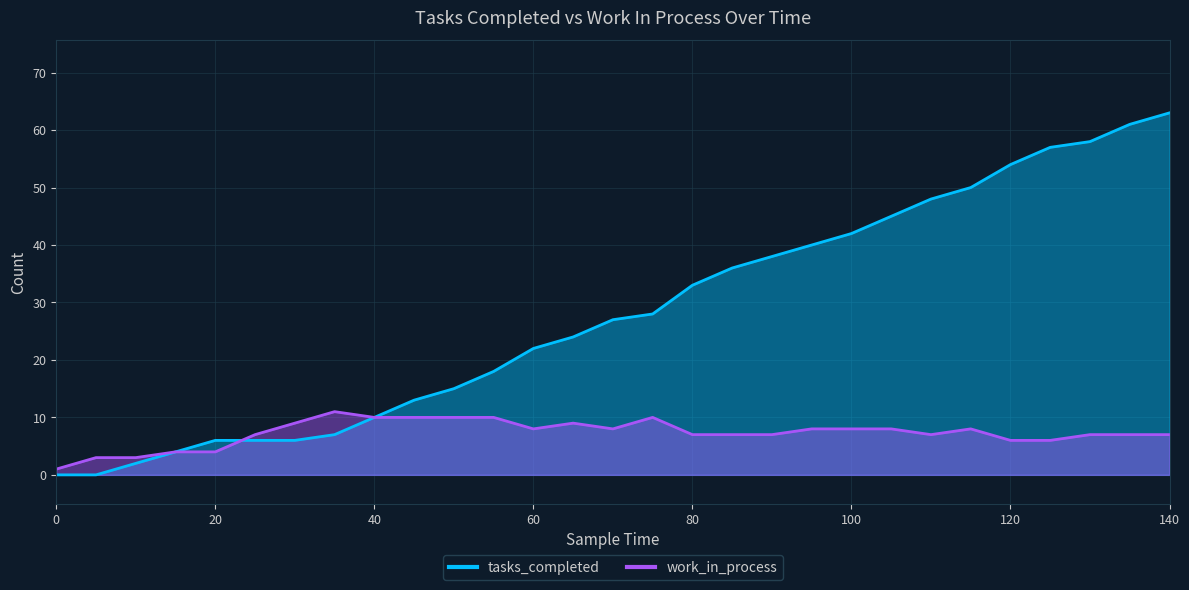

Which series has the largest total across all categories?

tasks_completed